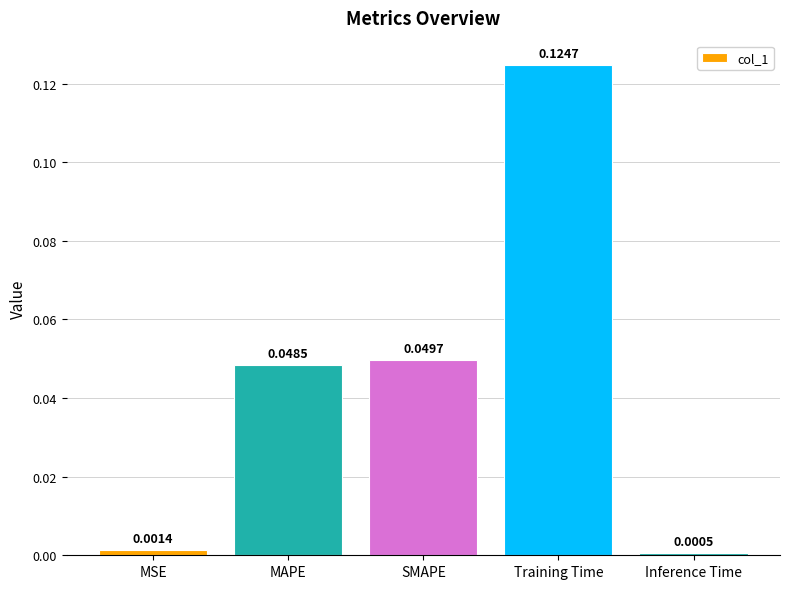

List the labels in order of value, smallest first.

Inference Time, MSE, MAPE, SMAPE, Training Time